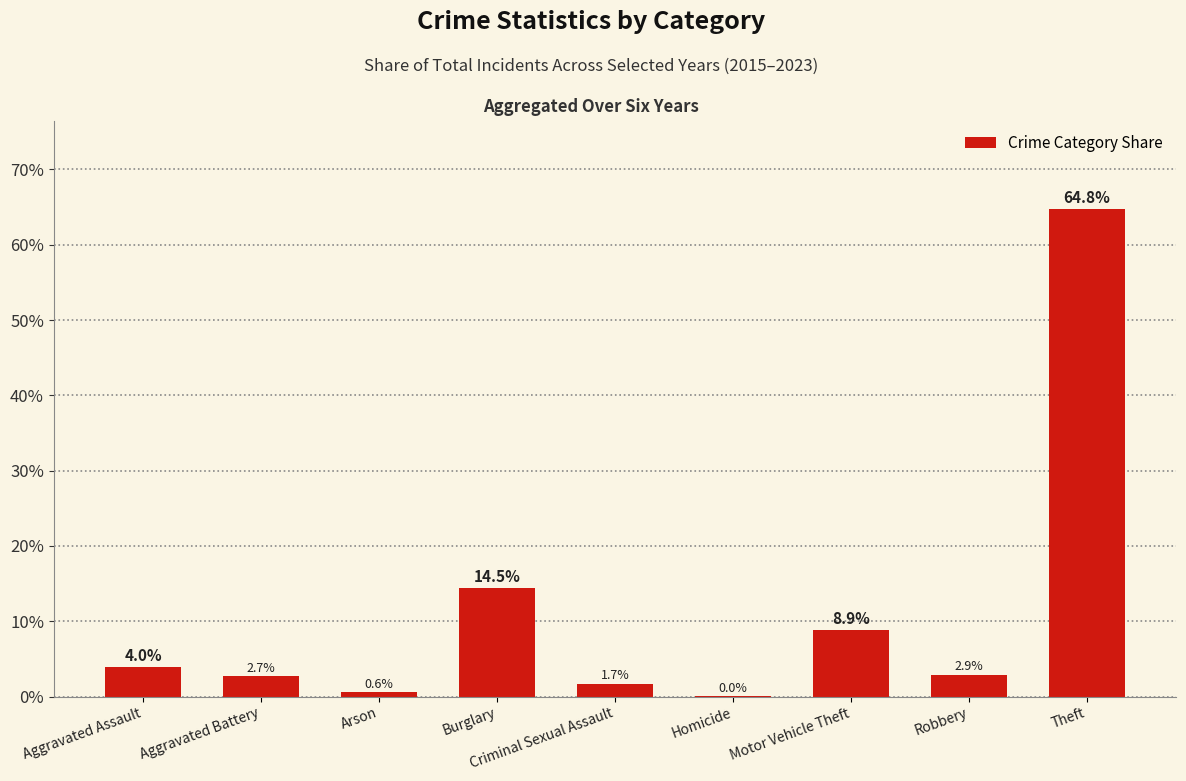

Does the chart contain stacked bars?

No